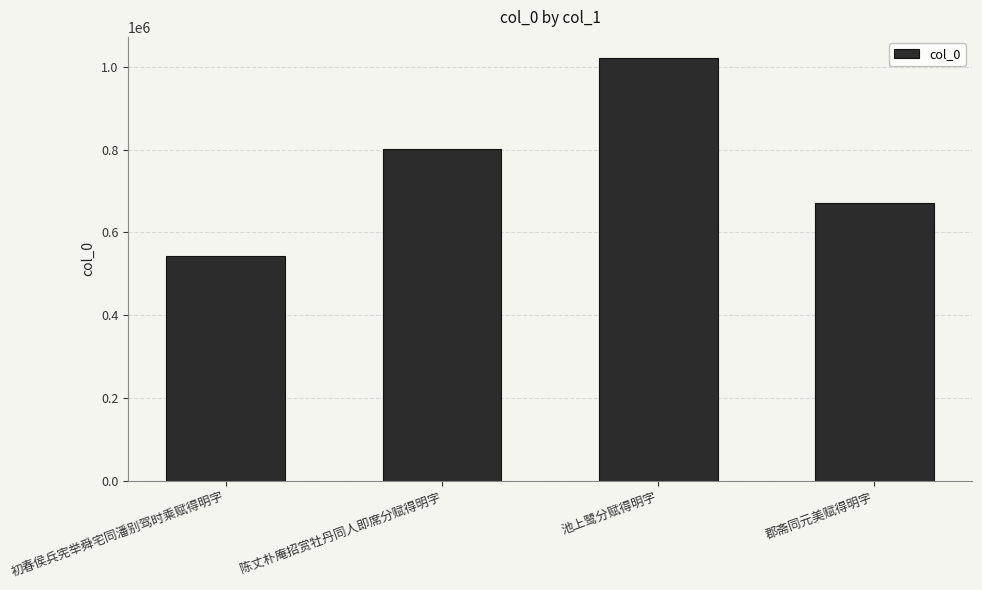

Reading left to right, extract all data points from this chart.

初春侯兵宪举舜宅同潘别驾时乘赋得明字=541996	陈丈朴庵招赏牡丹同人即席分赋得明字=800556	池上鹭分赋得明字=1020880	郡斋同元美赋得明字=670719